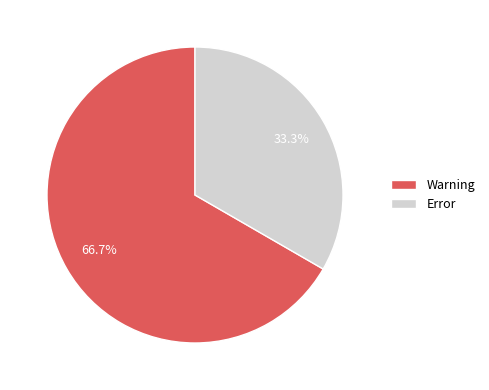

Does Warning account for over 50% of the chart?

Yes